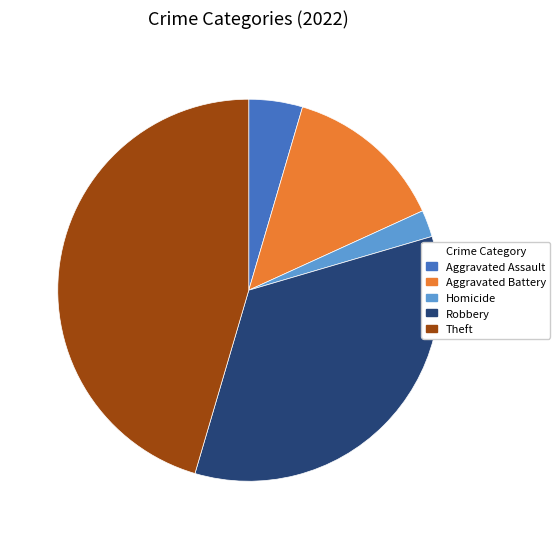

Is Homicide the majority of the pie?

No